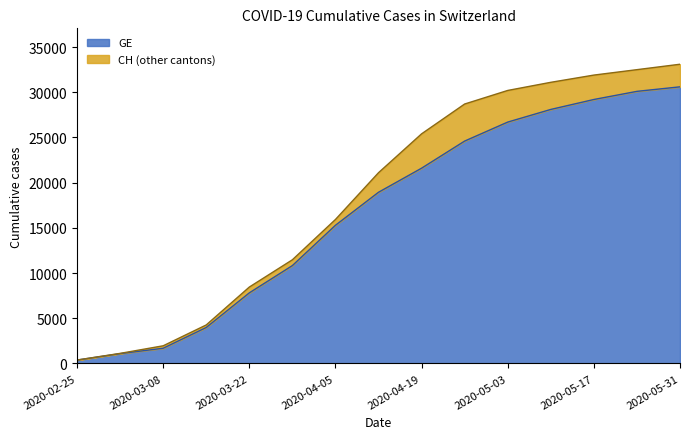

What position from the left is 2020-02-25?

1